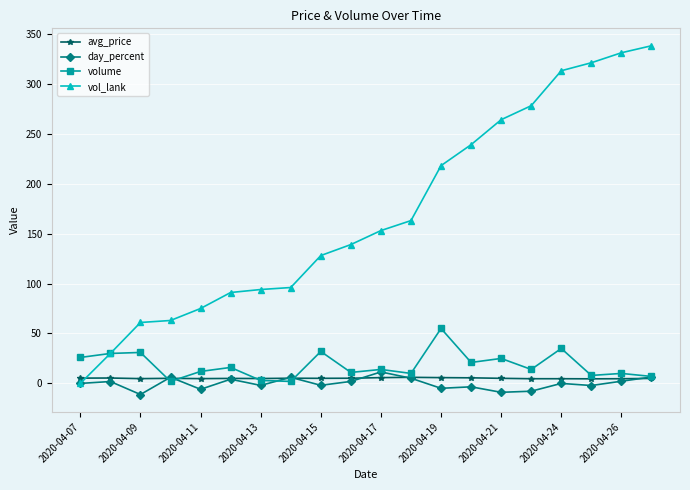

True or false: volume has more than 1 points higher than both neighbors.

True